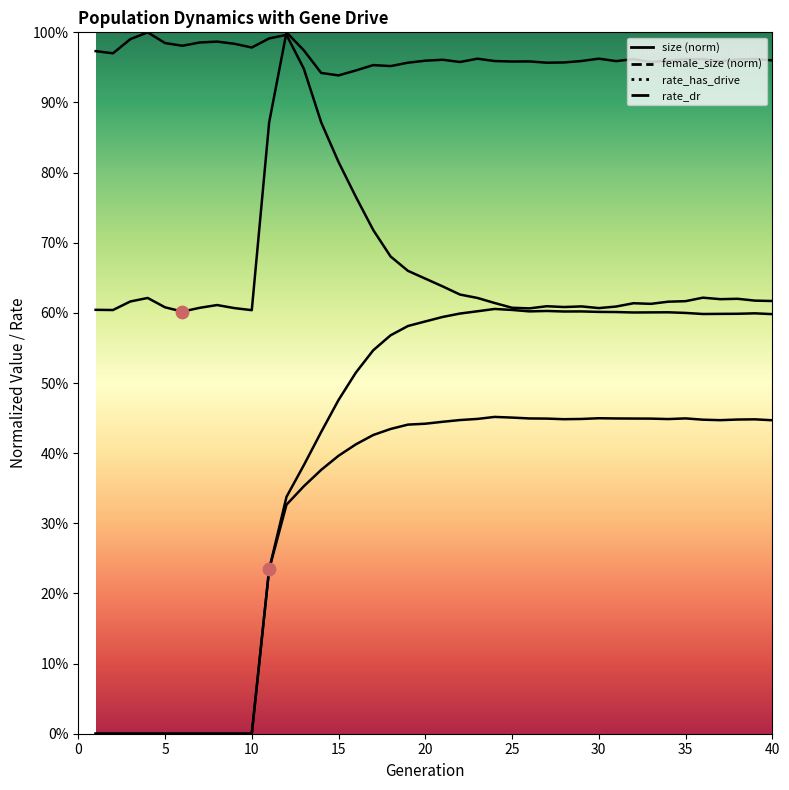

Which series has the largest total across all categories?

size